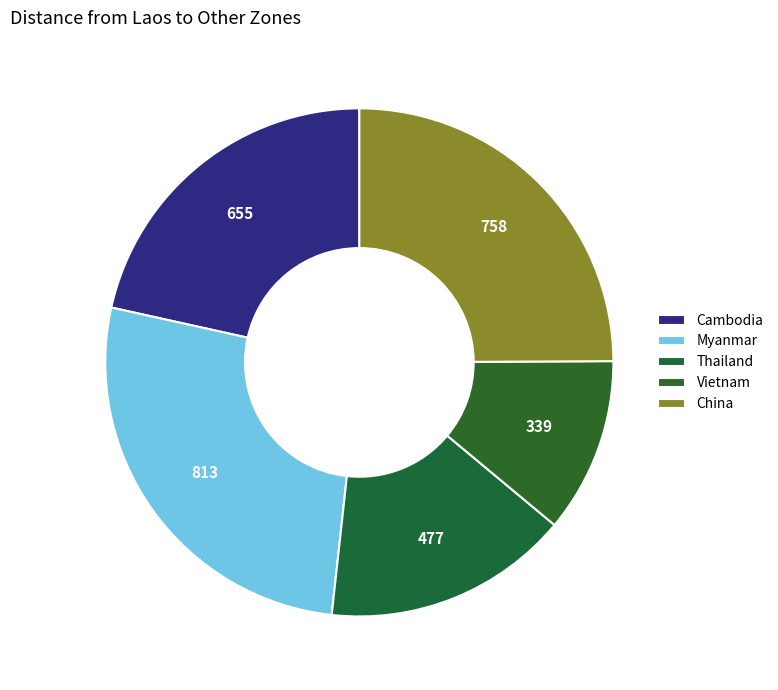

What percentage do Thailand and Cambodia together represent?

37.2%